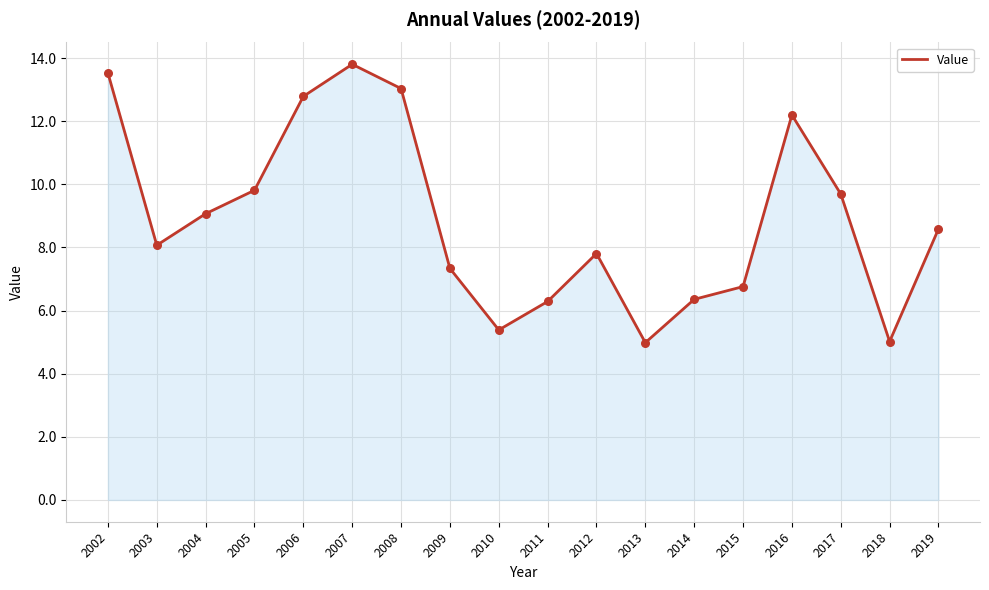

What is the ratio of the value at 2003 to the value at 2007?

0.6